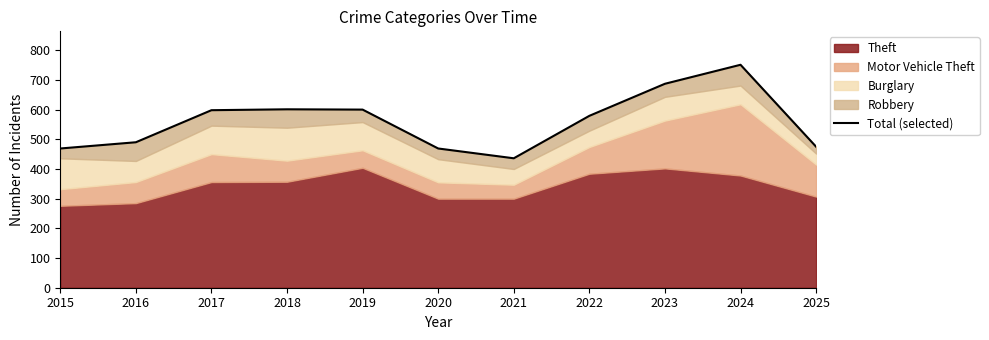

How many data points does each series have?

11